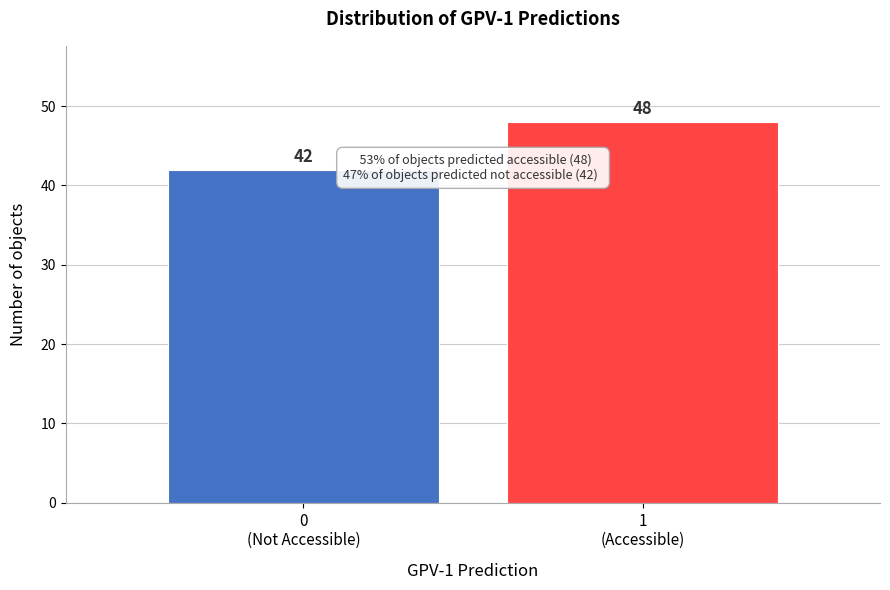

Reading left to right, what are all the values shown in this chart?

42	48